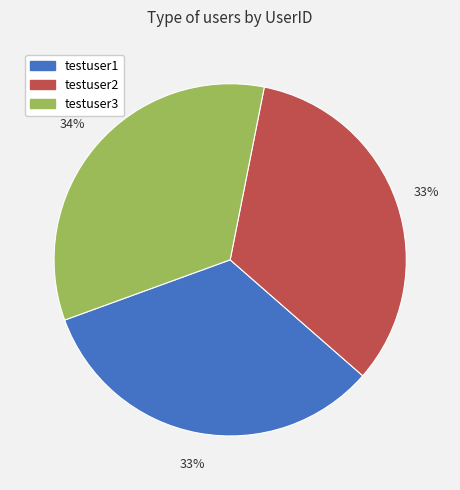

True or false: testuser1 accounts for 33% of the total.

True